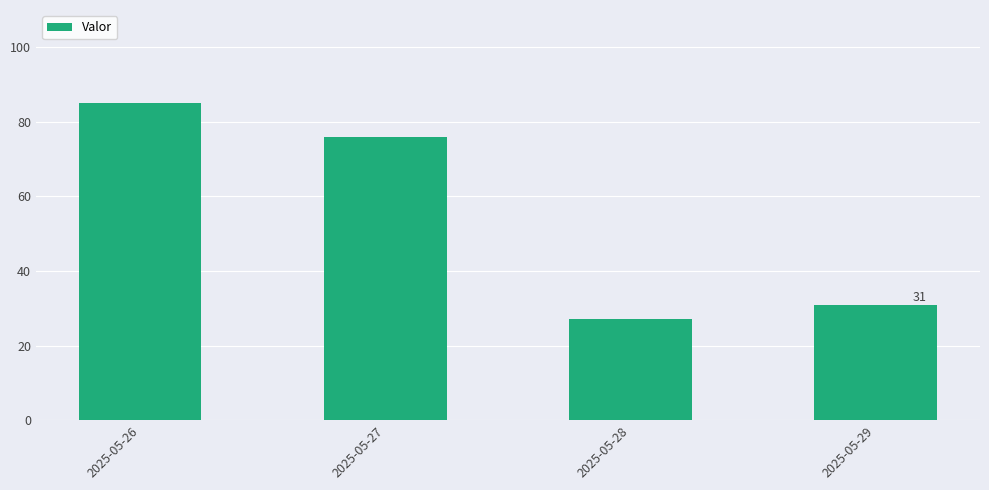

What is the ratio of the value at 2025-05-27 to the value at 2025-05-28?

2.8